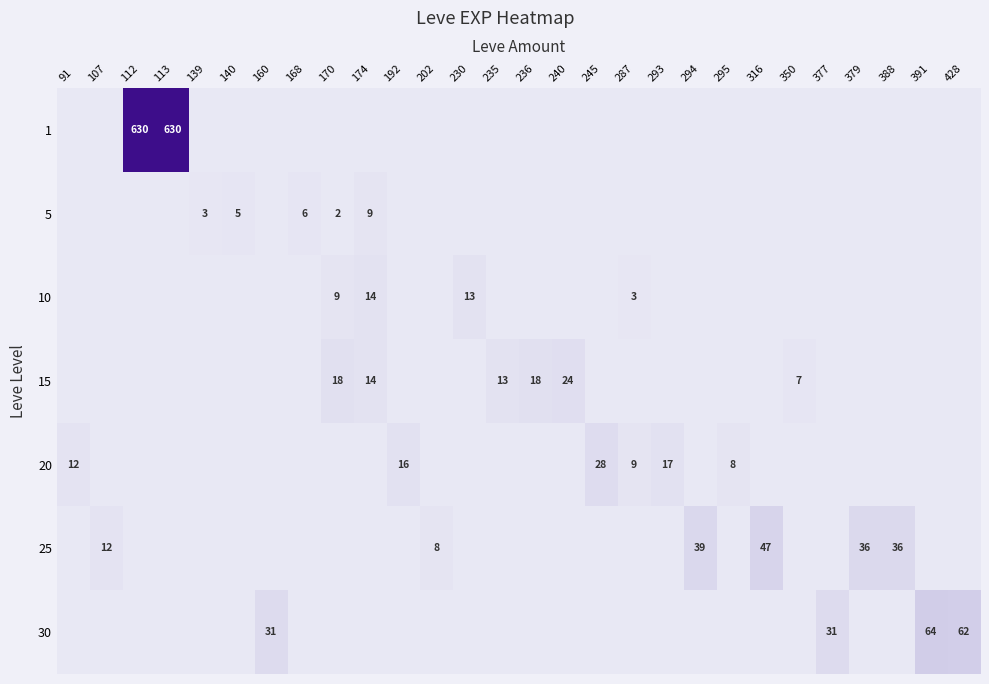

At which category is the sum across all series the highest?

112